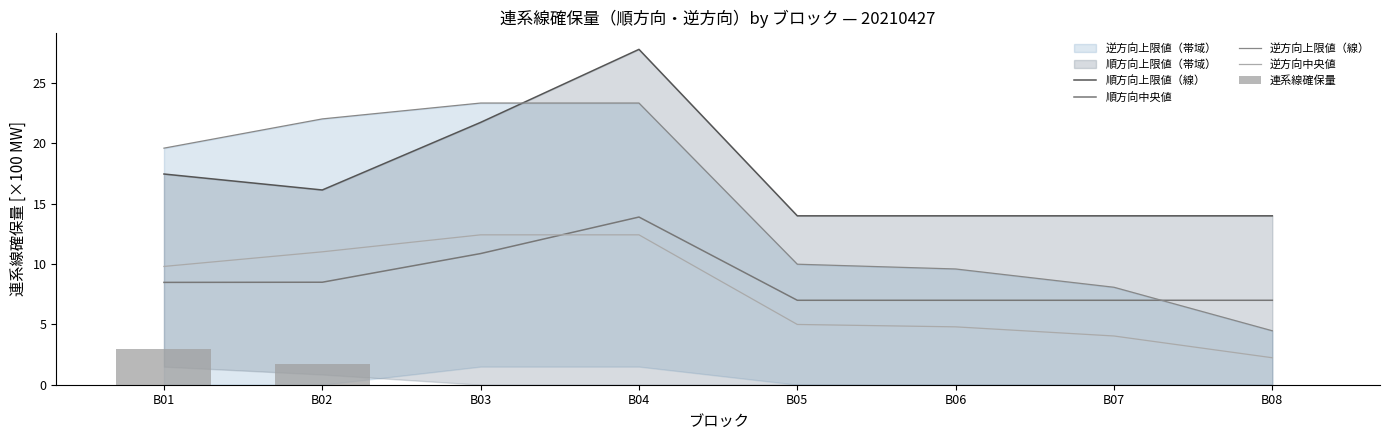

True or false: 連系線確保量 has a value of 1.7 at B07.

False